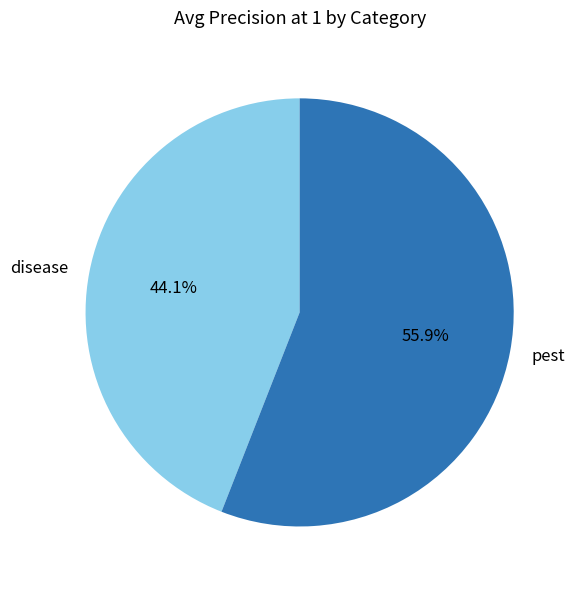

How much of the chart is everything except disease?

55.9%